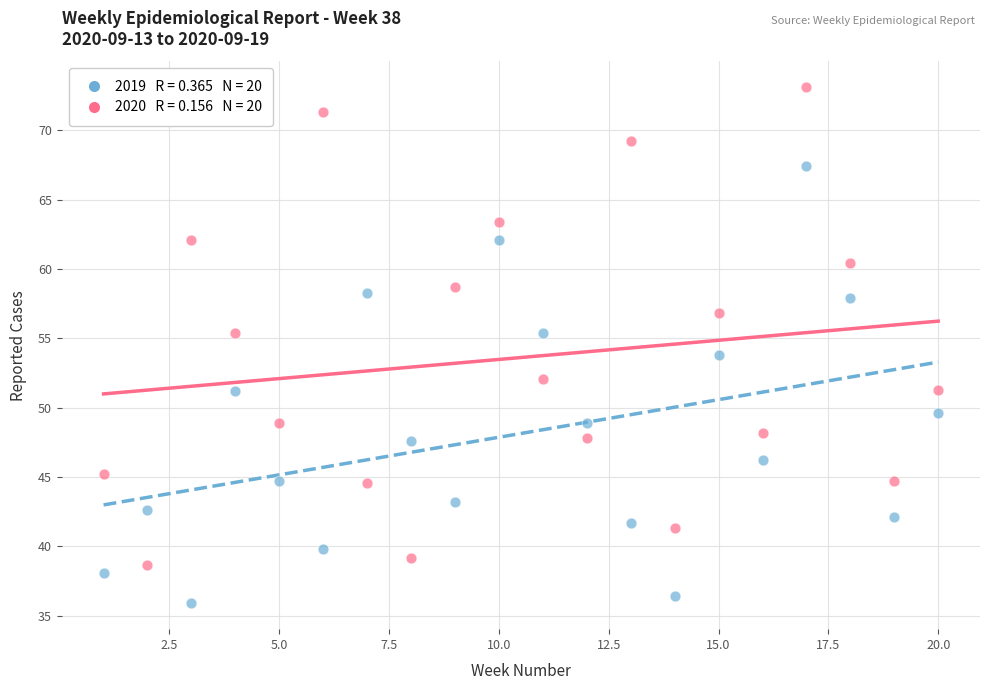

Across all data points, what is the range of X values (max minus min)?

19.0